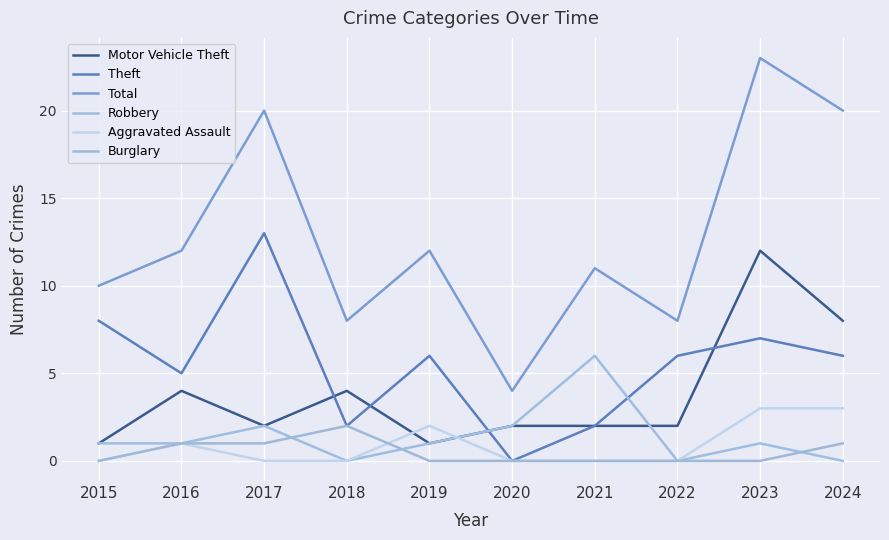

True or false: Motor Vehicle Theft and Burglary intersect in this chart.

False